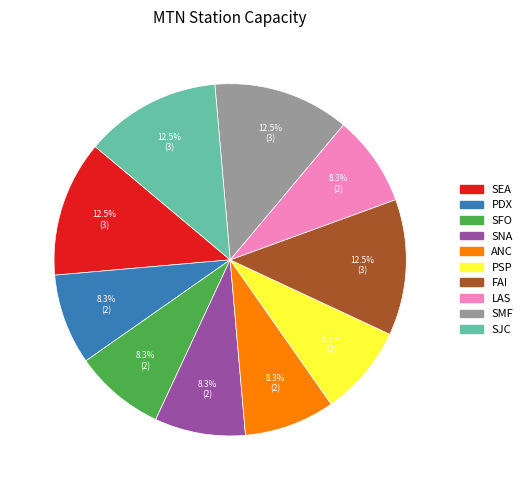

How many slices are in this pie chart?

10